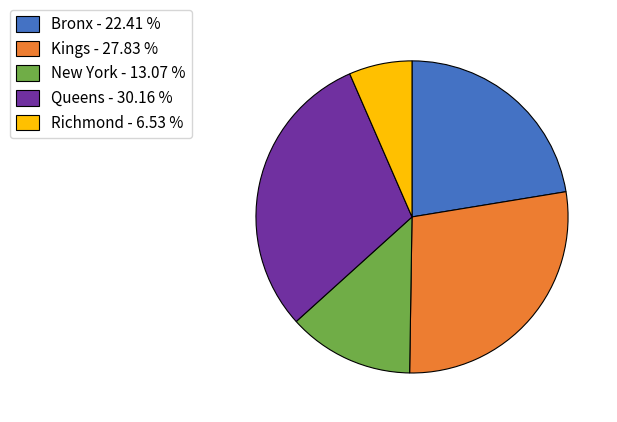

Which has a higher value, Queens - 30.16 % or Bronx - 22.41 %?

Queens - 30.16 %